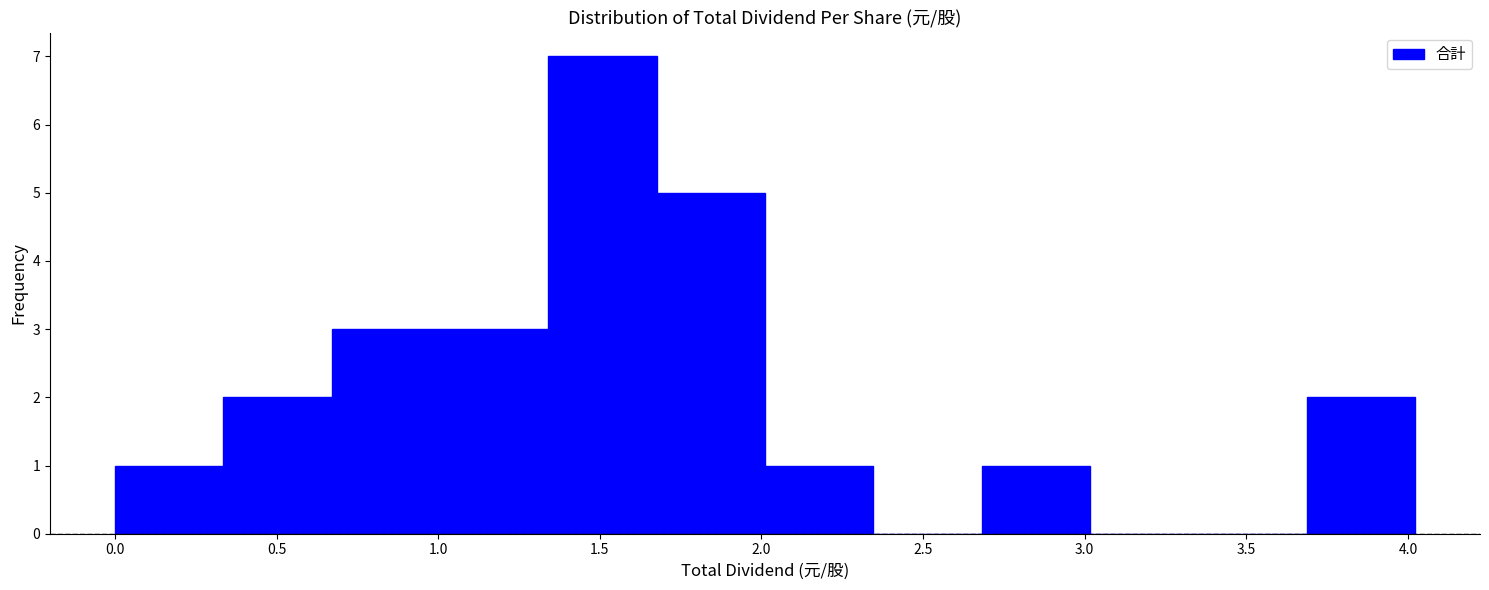

Which range on the x-axis has the tallest bar?

1.35 to 1.70